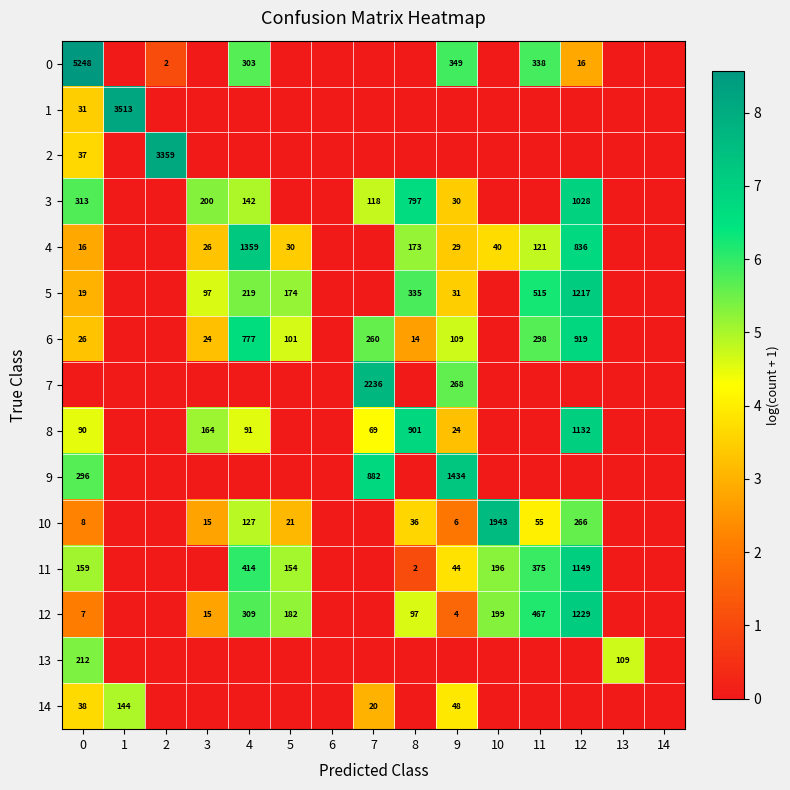

Which label corresponds to the smallest value in the chart?

1